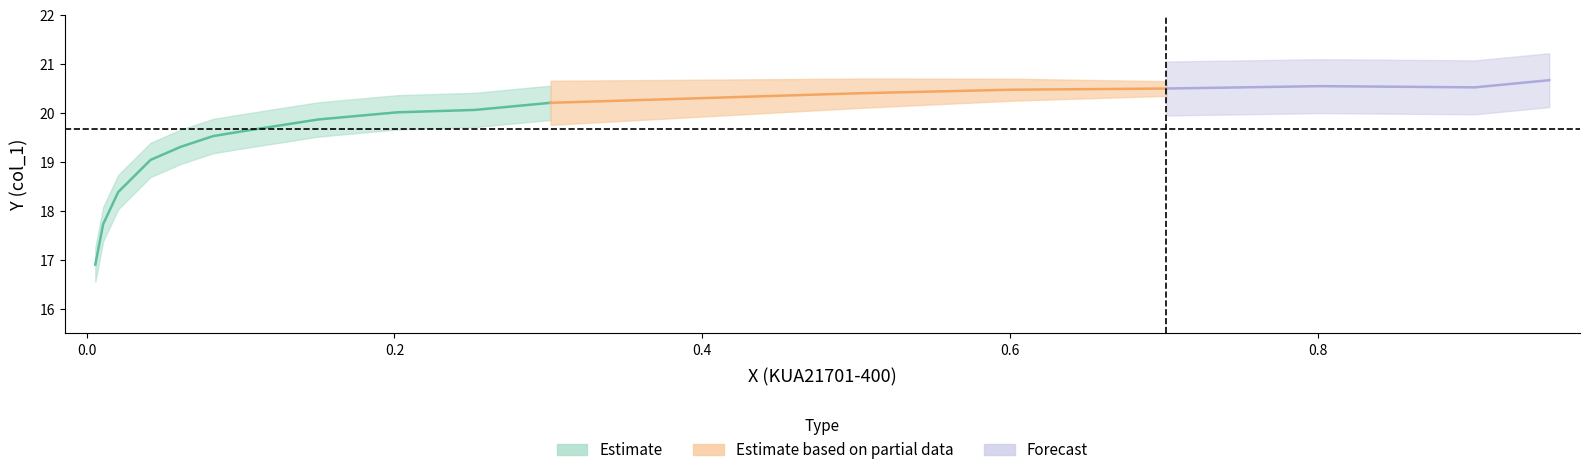

Is the value of x at 13 greater than the value of y at 12?

No